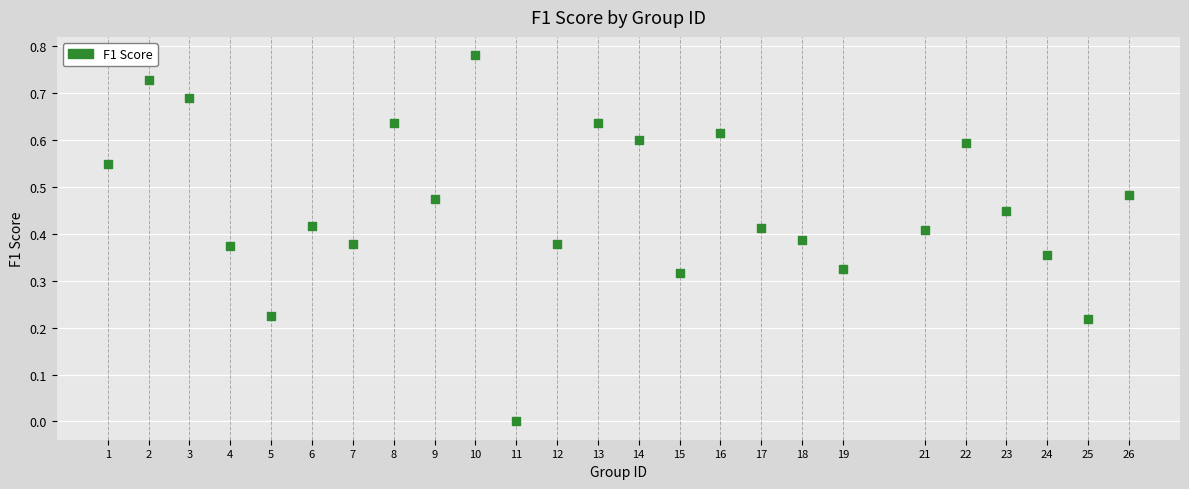

What is the range of X values (max minus min)?

25.0